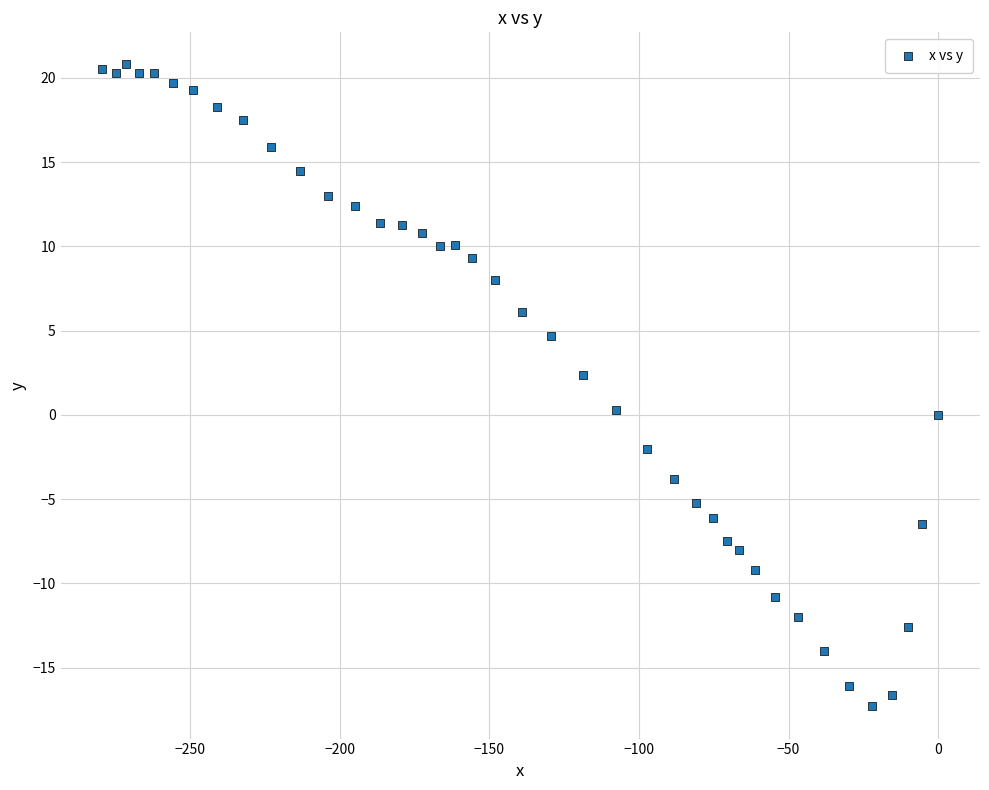

What is the range of Y values (max minus min)?

38.1